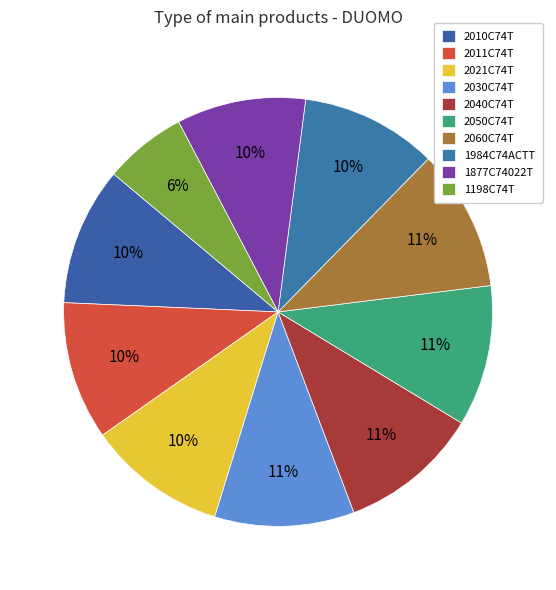

What is the ratio of the value at 2040C74T to the value at 2030C74T?

1.0